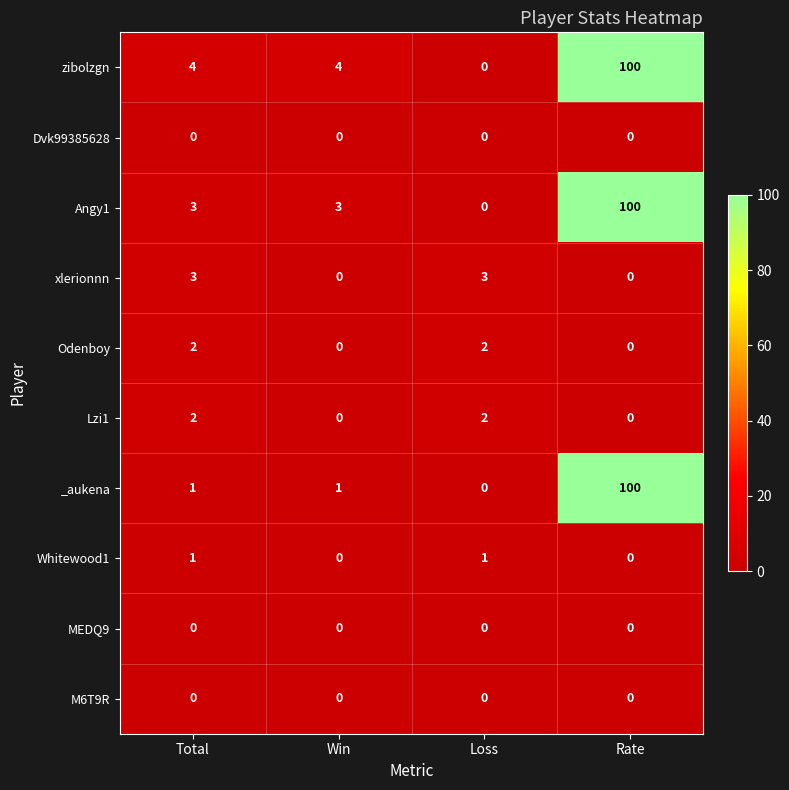

The _aukena series shows 1 at Total. True or false?

True